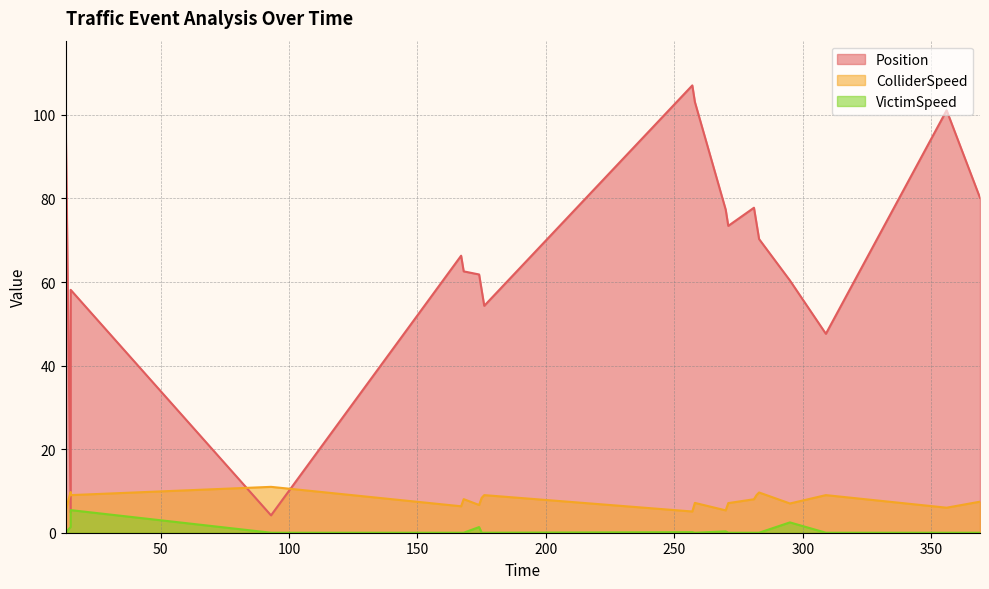

What is the sum of the ColliderSpeed values at 281.0 and 176.0?

17.0